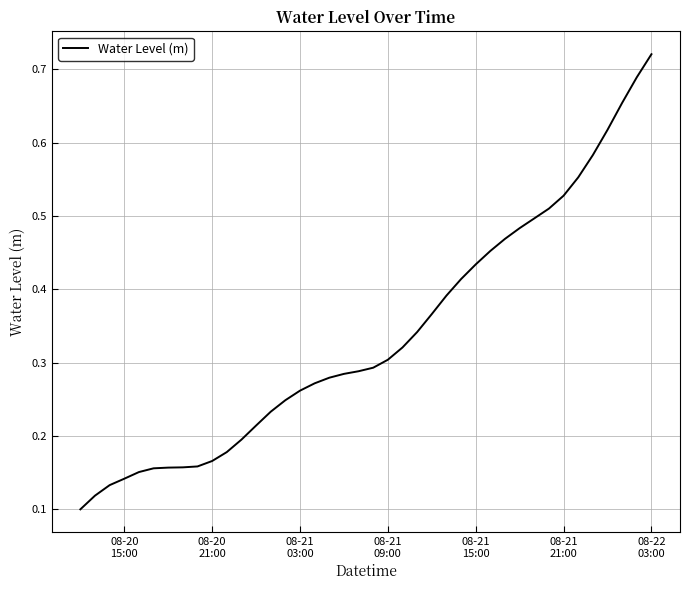

What is the value of the 40th point from the left?

0.7